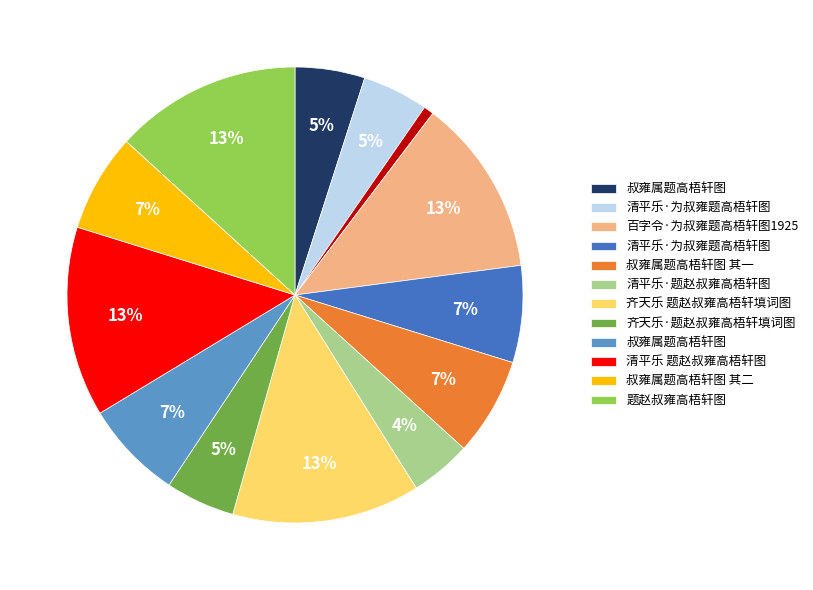

To the nearest percent, what is the average slice percentage?

8%